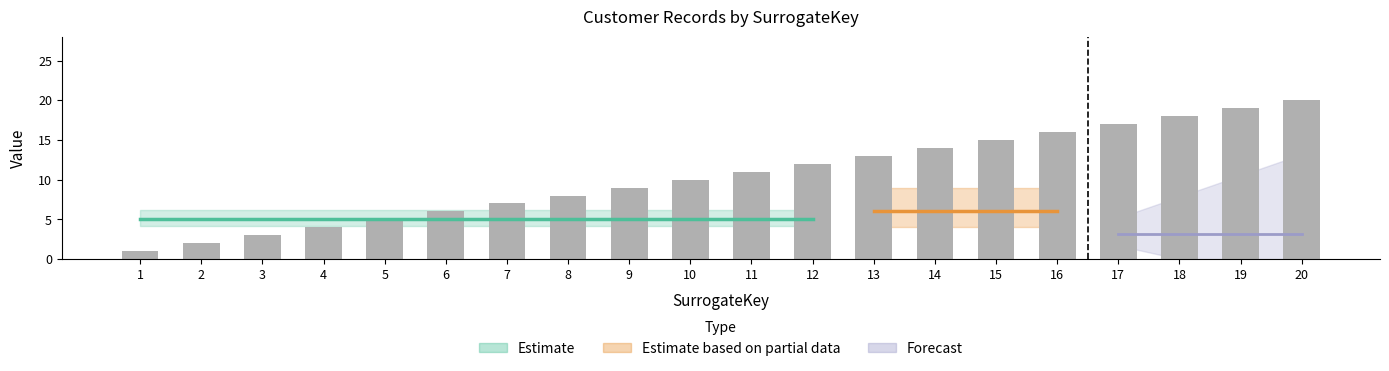

Approximately how many times larger is the value at 14 compared to 9?

1.6